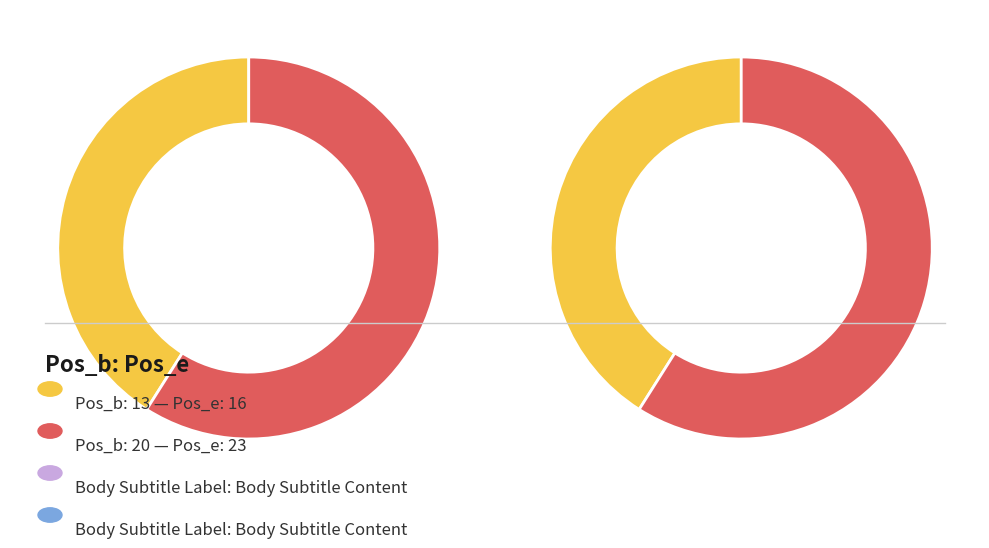

How many segments does this pie chart have?

2